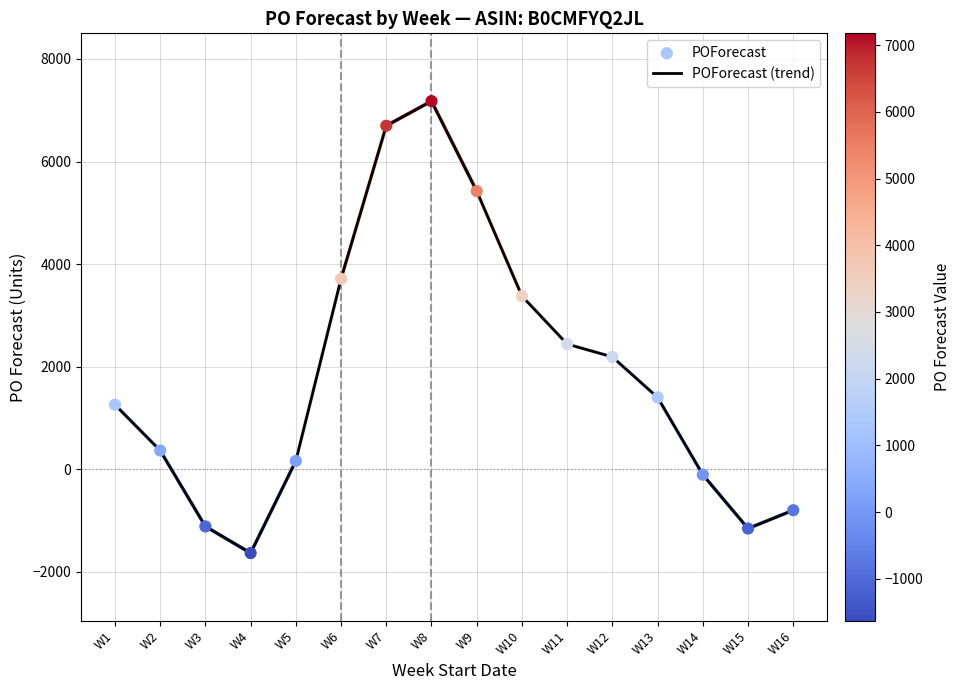

What is the change in value from W8 to W10?

-3799